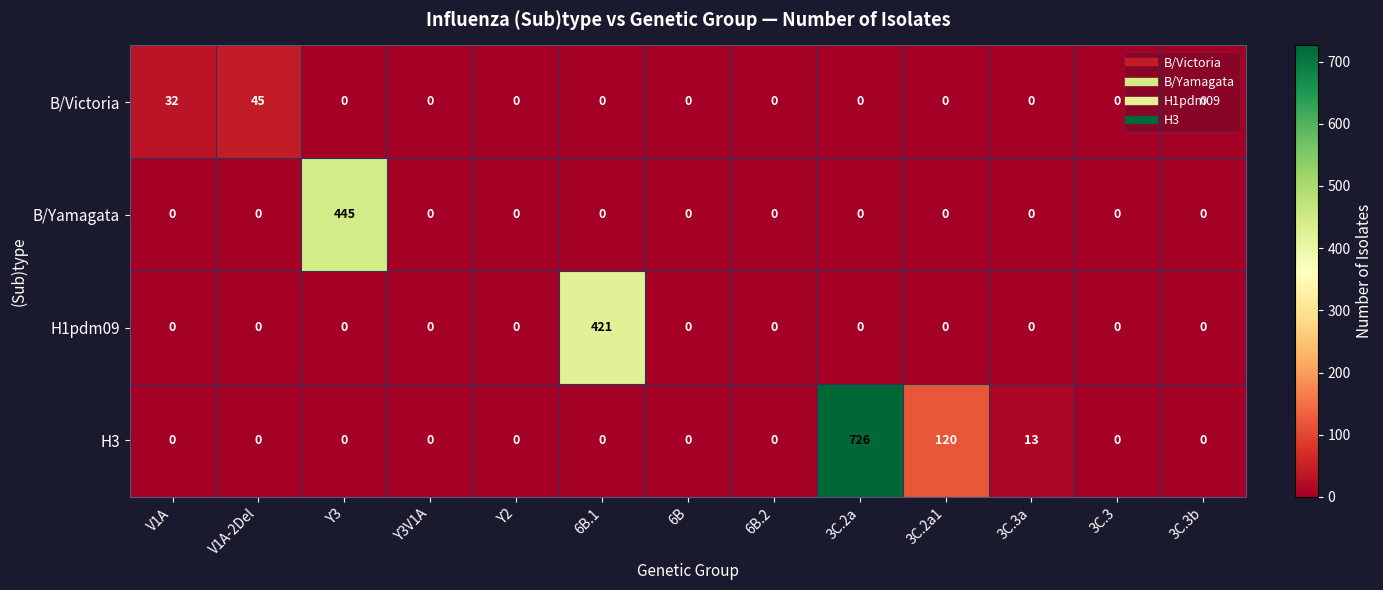

What is the greatest value displayed?

726